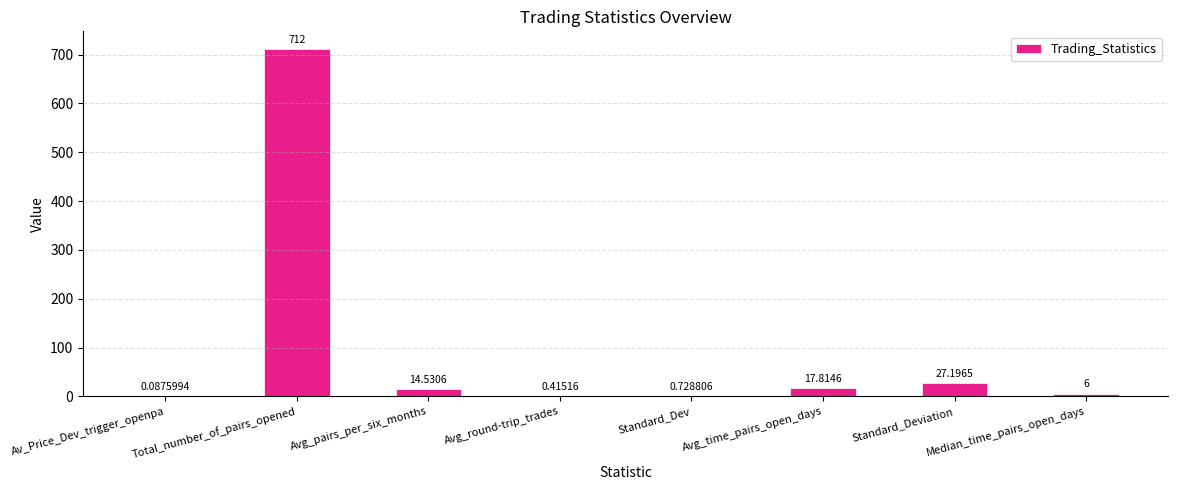

At which label does the data first exceed 14?

Total_number_of_pairs_opened